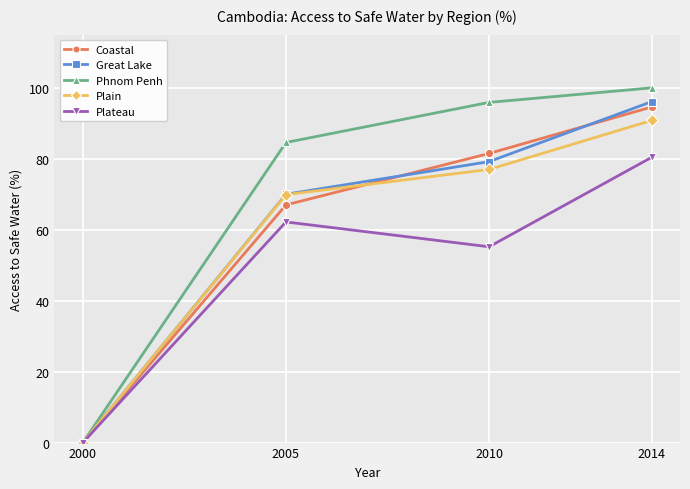

How many interior local peaks does the Plateau series have?

1